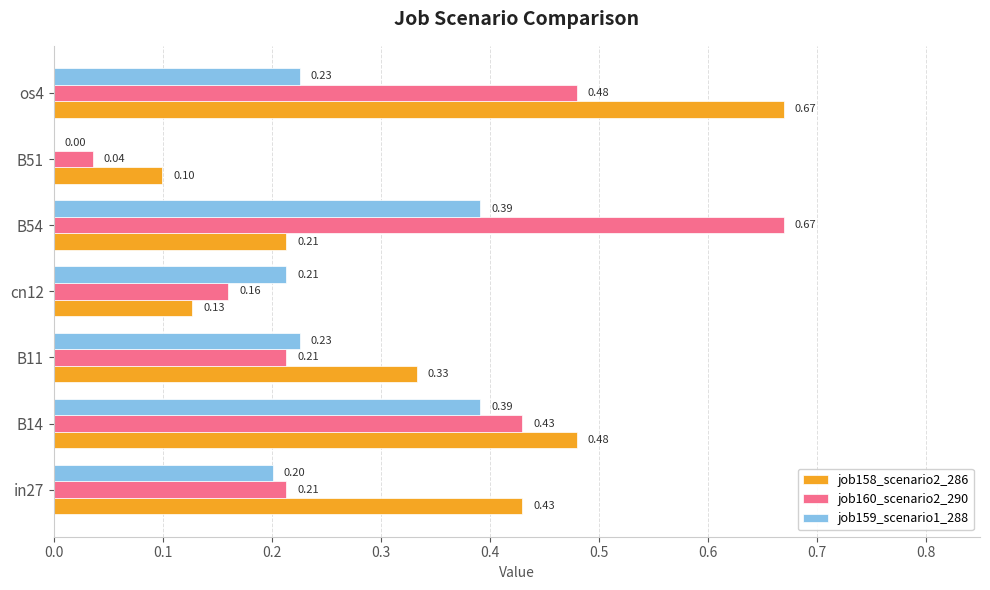

What is the sum of all job160_scenario2_290 values?

2.2